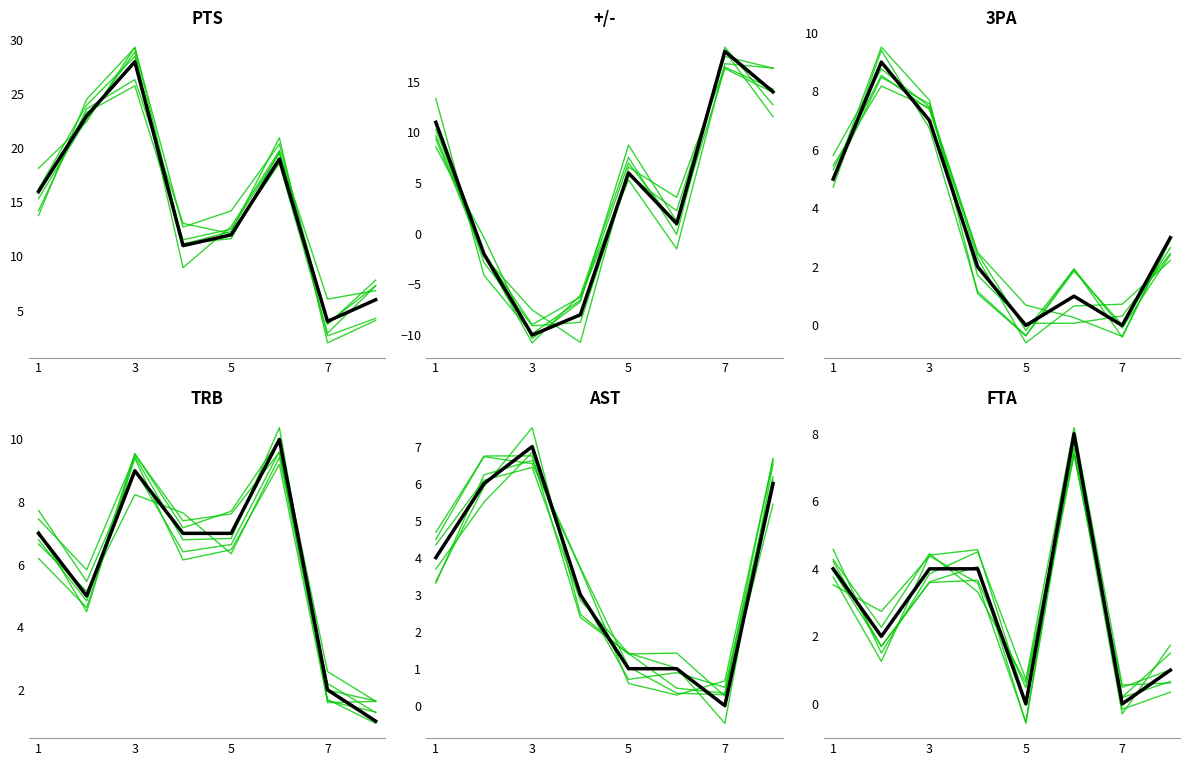

True or false: AST has more than 2 interior local peaks.

False